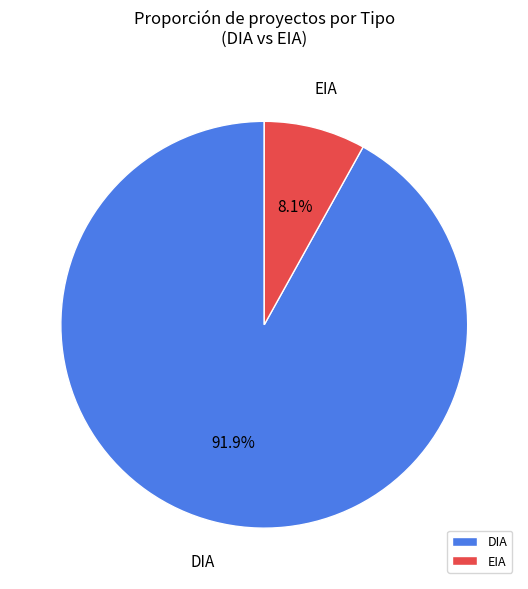

To the nearest percent, what portion does EIA represent?

8%